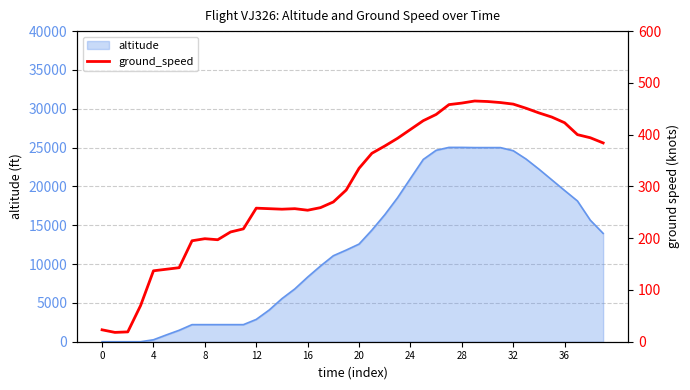

Reading left to right, extract all data points from this chart.

23	18	19	70	137	140	143	195	199	197	212	218	258	257	256	257	254	259	270	293	335	364	378	393	410	427	439	458	461	465	464	462	459	451	442	434	423	400	394	384